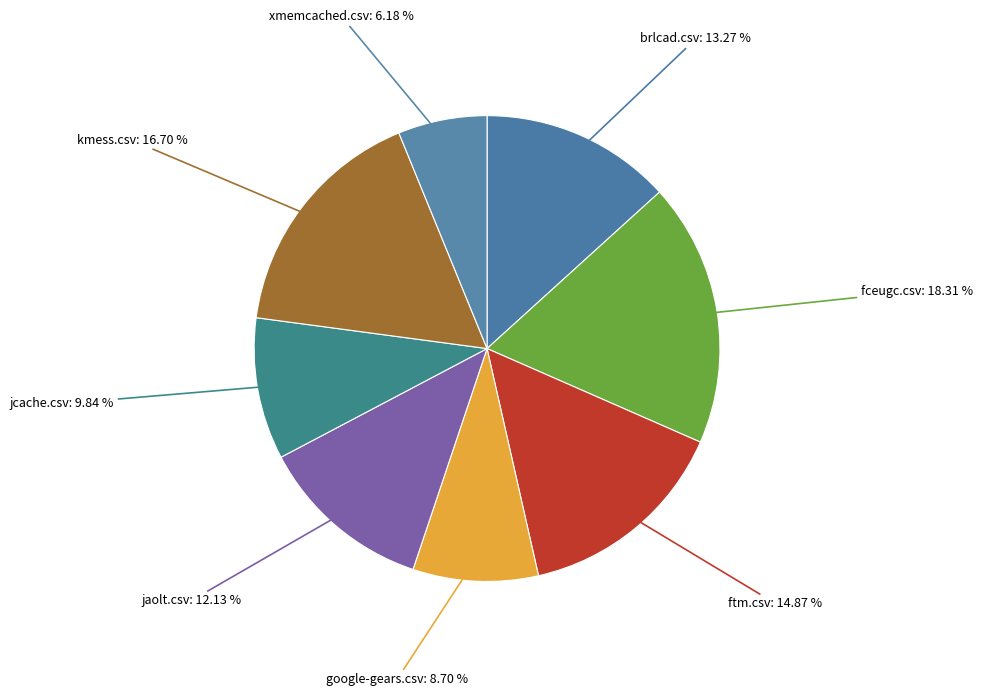

What is the total percentage of kmess.csv and ftm.csv?

31.6%